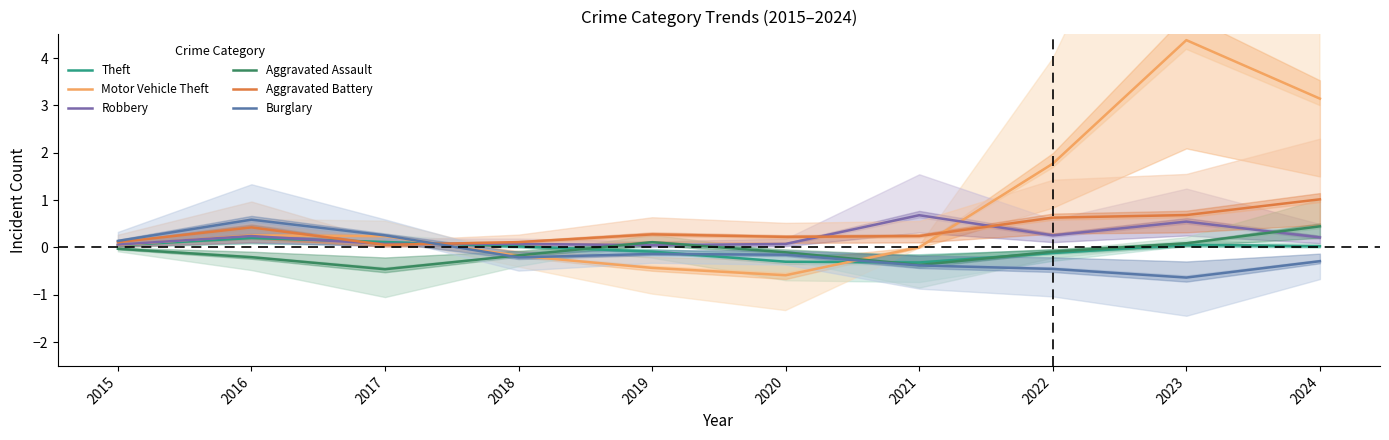

Which category has the highest value in the Theft series?

2016